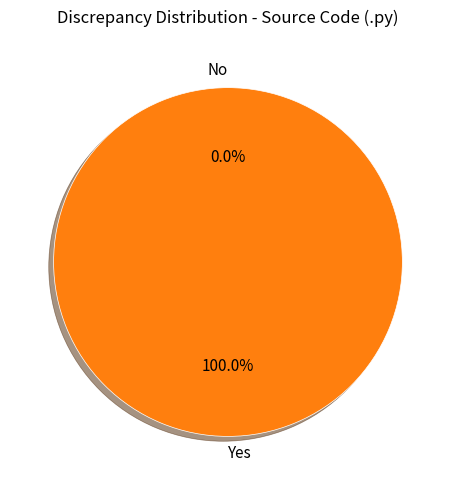

Is there any slice that represents more than half of the pie?

Yes